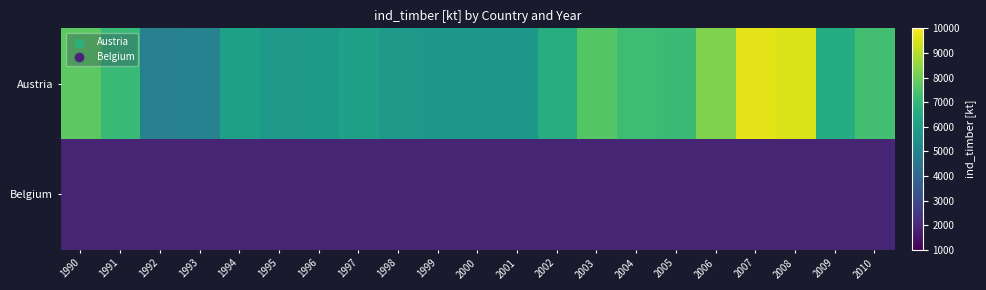

Reading right to left, extract all data points from this chart.

Austria: 2010=7320.5	2009=6555.5	2008=9476.9	2007=9620.1	2006=8270.6	2005=7122.2	2004=7215.1	2003=7616.2	2002=6611.8	2001=5801.0	2000=5783.8	1999=5808.2	1998=5878.8	1997=6141.6	1996=5899.7	1995=5818.3	1994=6155.3	1993=4975.2	1992=4905.4	1991=7099.9	1990=7740.7
Belgium: 2010=1915.2	2009=1915.2	2008=1915.2	2007=1915.2	2006=1915.2	2005=1915.2	2004=1915.2	2003=1915.2	2002=1915.2	2001=1915.2	2000=1915.2	1999=1915.2	1998=1915.2	1997=1915.2	1996=1915.2	1995=1915.2	1994=1915.2	1993=1915.2	1992=1915.2	1991=1915.2	1990=1915.2